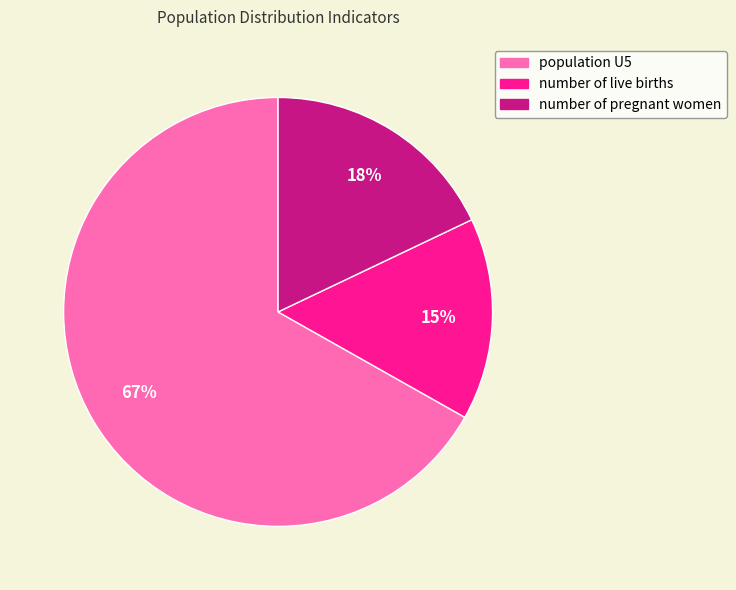

What percentage is the number of pregnant women slice, to the nearest percent?

18%